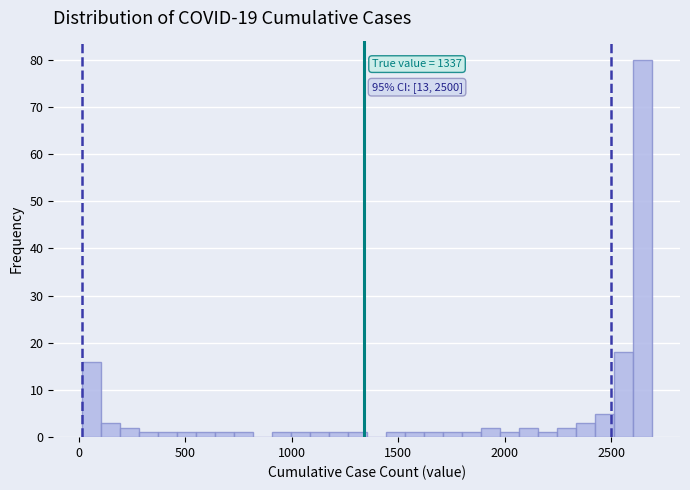

Read against the x-axis, roughly where is the centre of the tallest bar?

2650